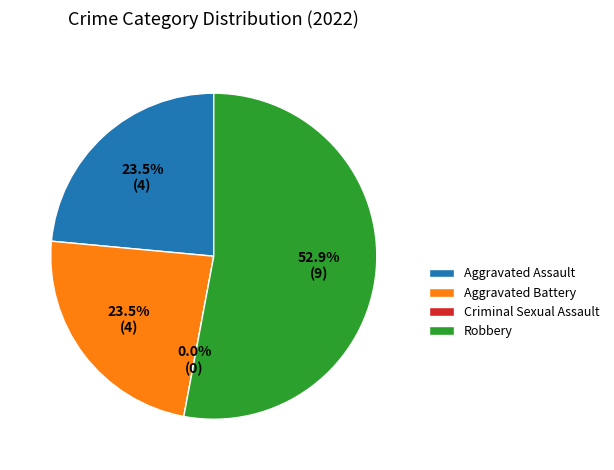

To the nearest percent, what is the difference between the largest and smallest slice percentages?

53%